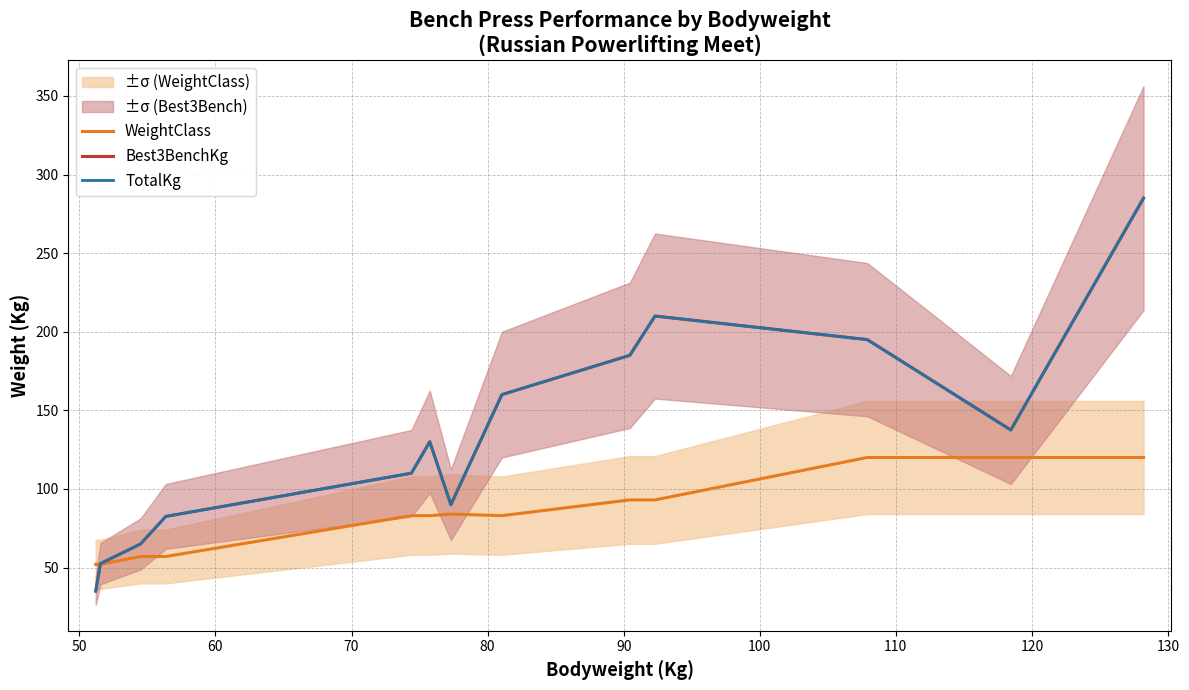

How many data points in WeightClass are above 83?

6